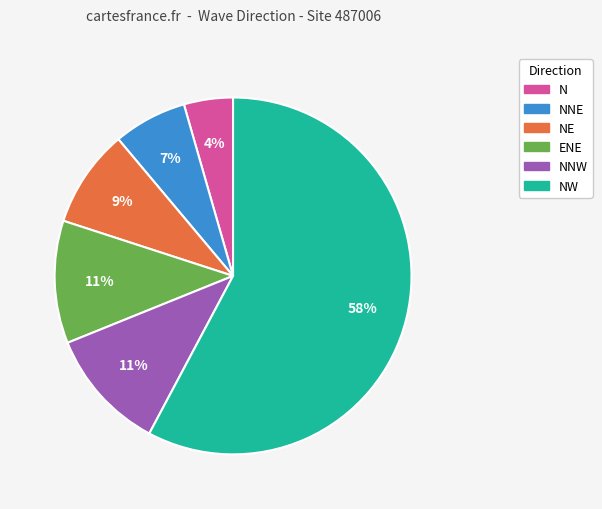

Which category has the smallest portion of the pie?

N